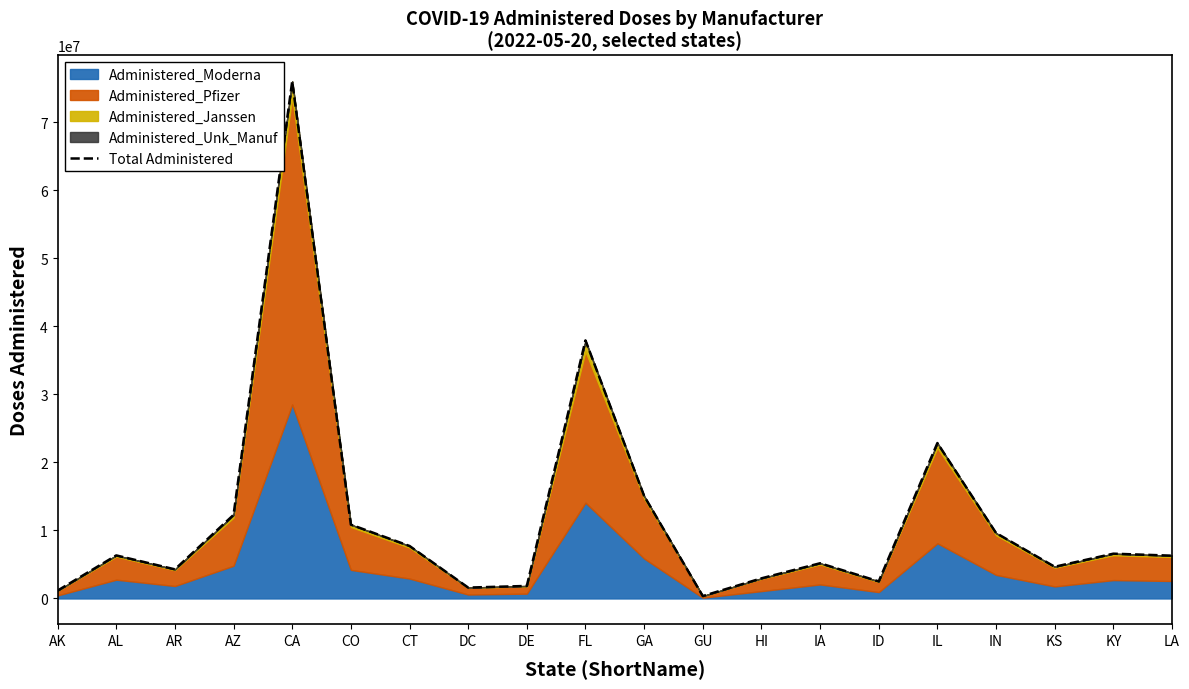

What is the sum of all values?

236204113